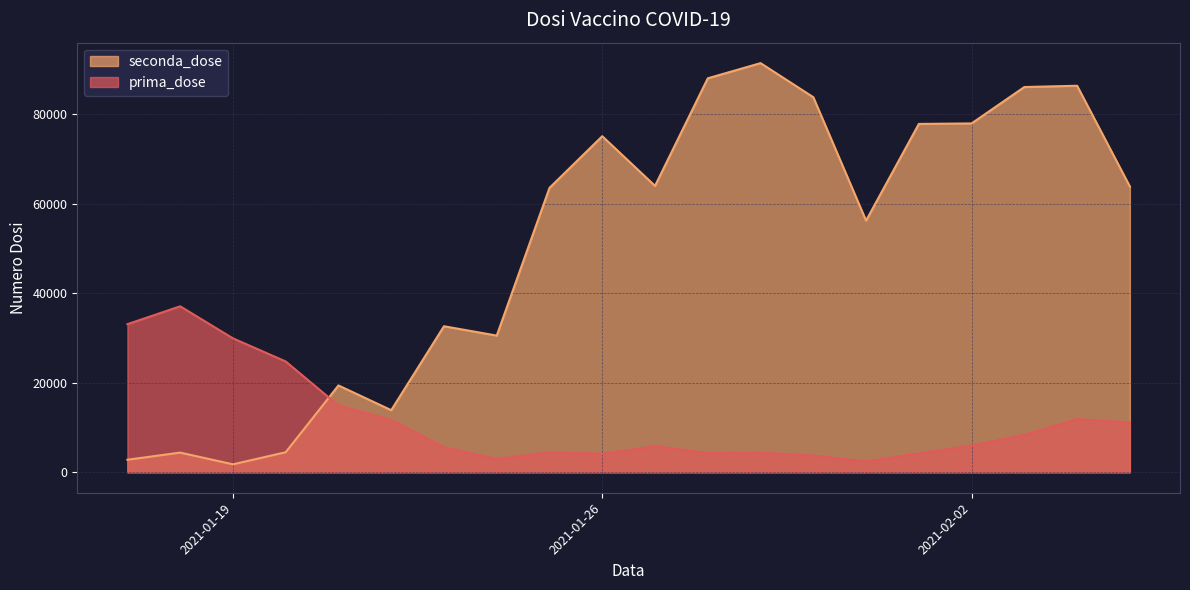

How many data points in prima_dose are less than 5960?

10